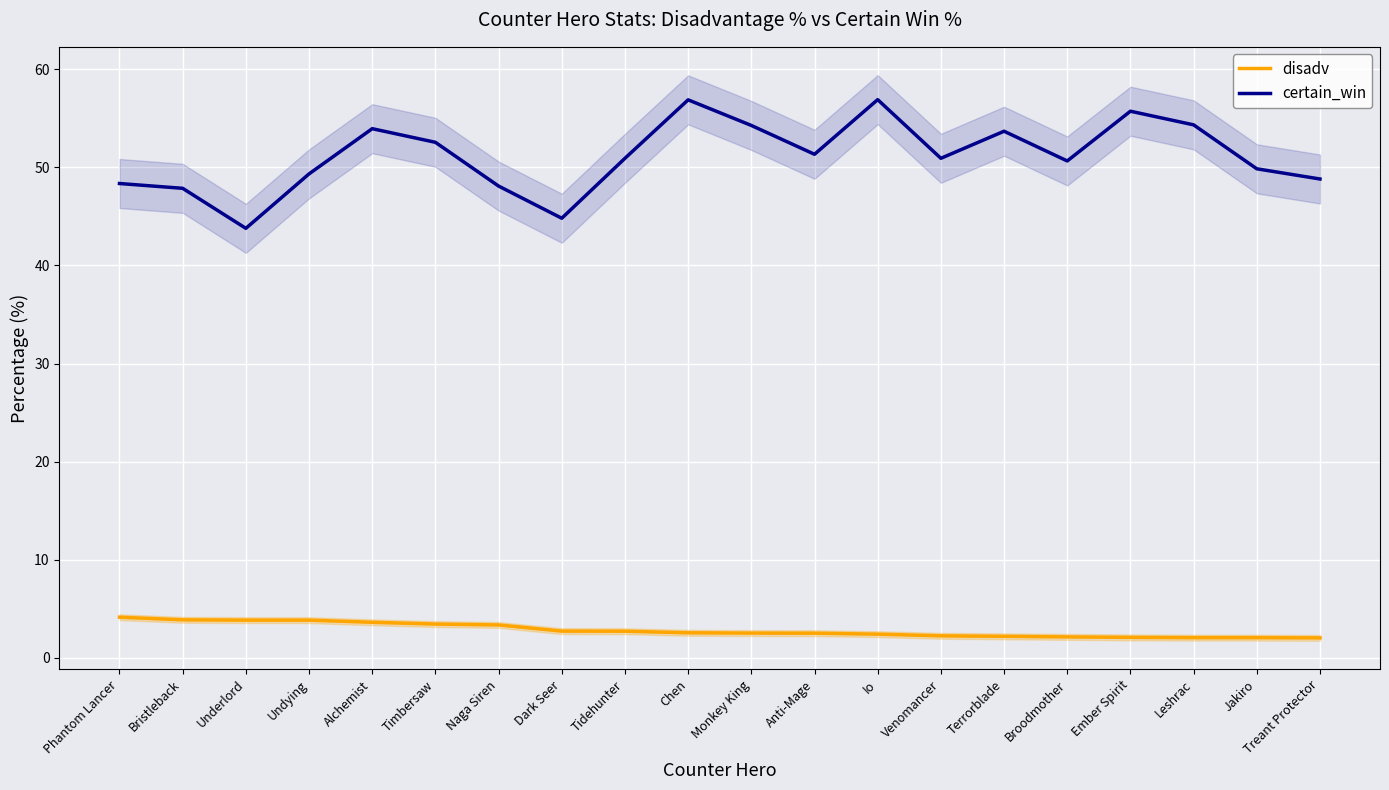

How many lines are shown in the chart?

2